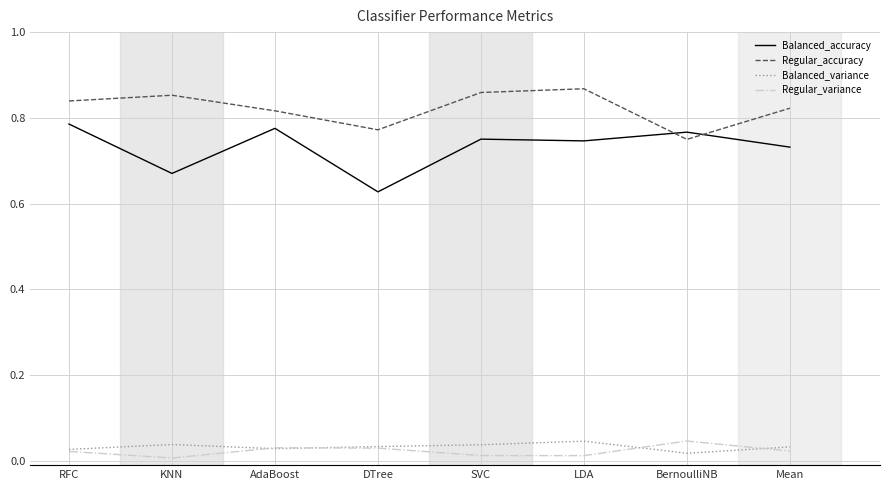

What position from the right is RFC?

8